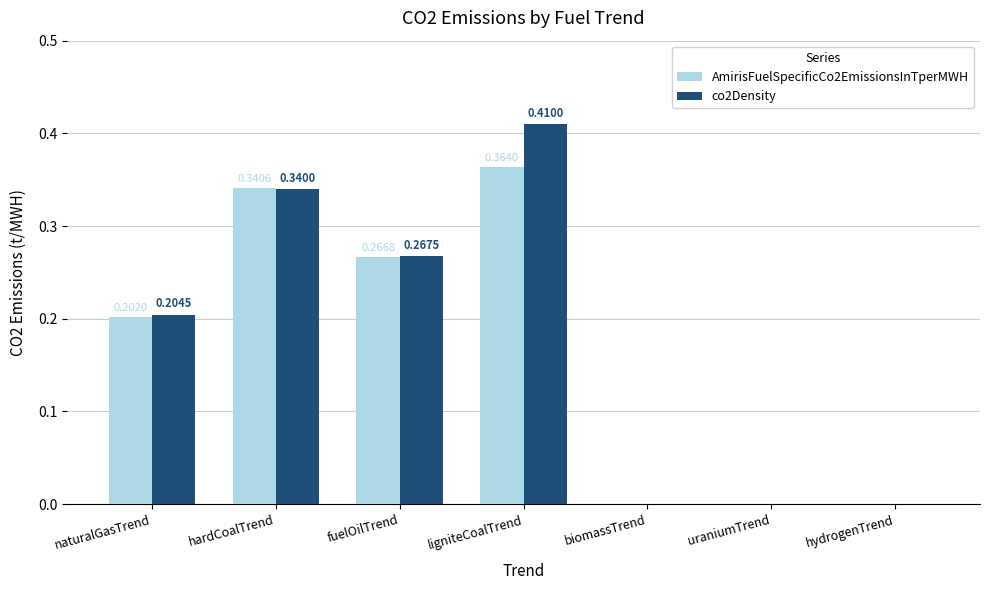

What is the sum of all co2Density values?

1.2